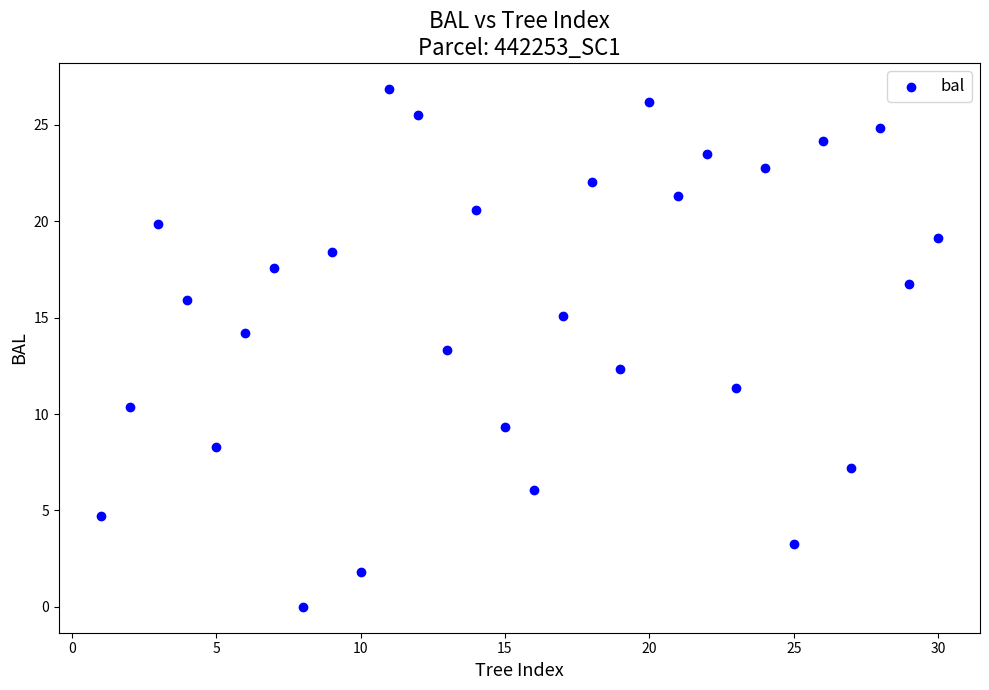

What Y value in the scatter plot is closest to 13?

13.3